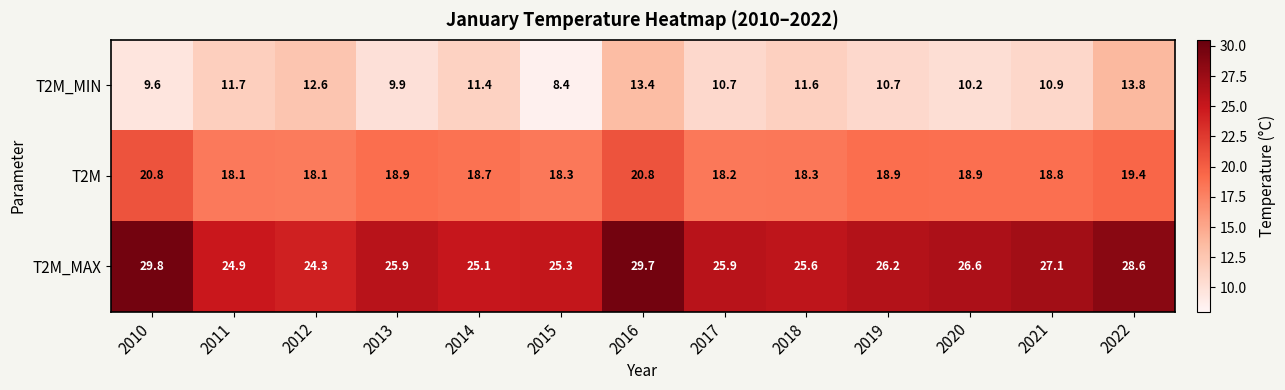

Is the value of T2M at 2014 greater than the value of T2M_MAX at 2015?

No